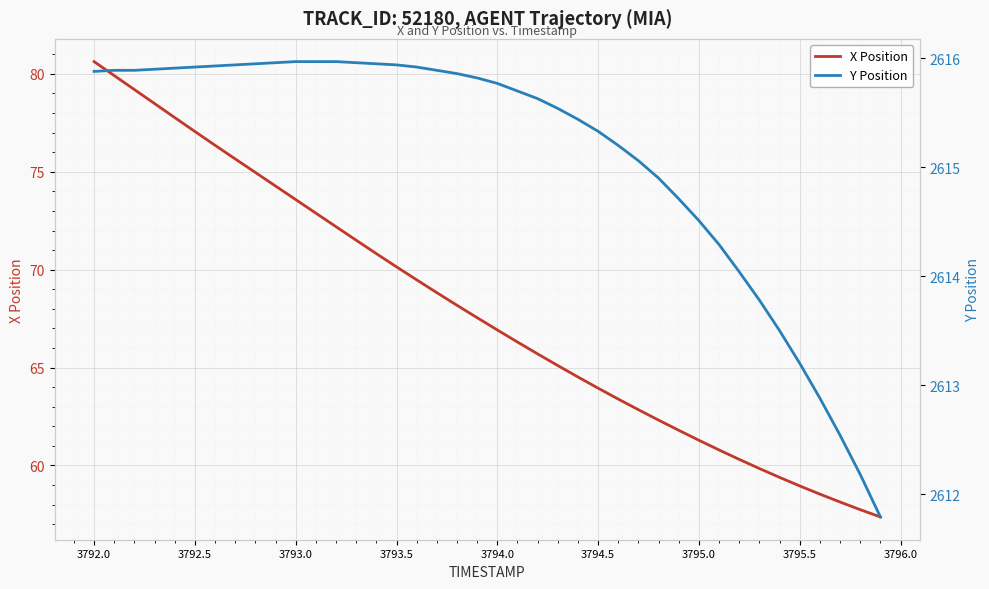

The X Position series shows 108.5 at 3792.0. True or false?

False